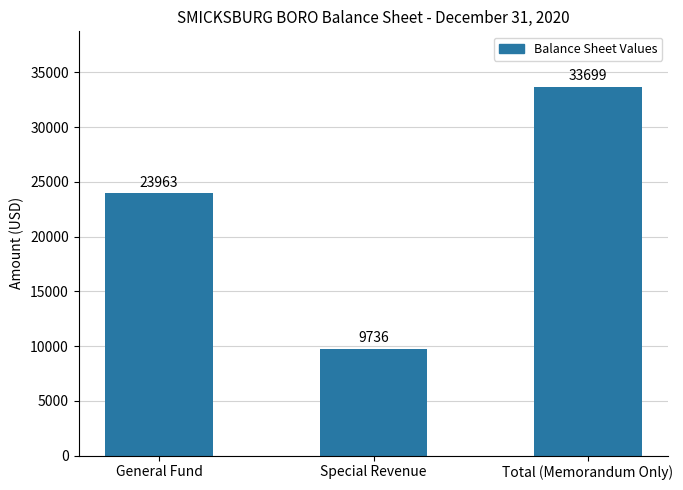

Which category has the highest value across all series?

Total (Memorandum Only)